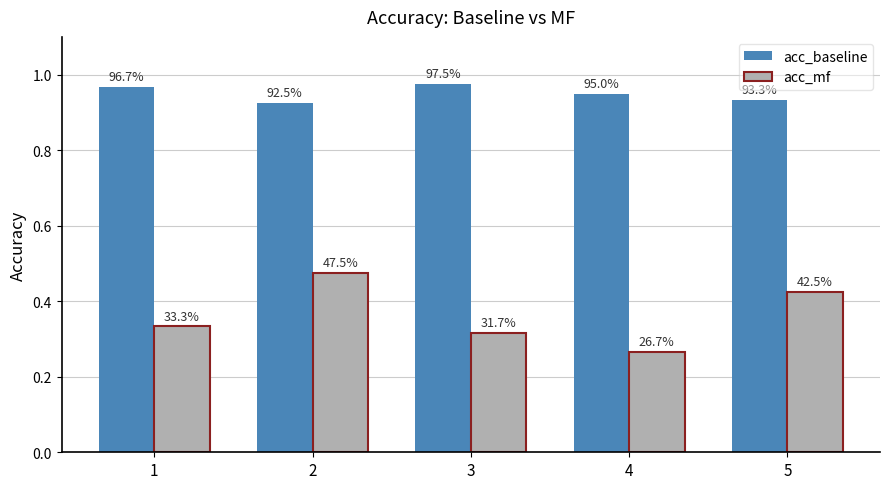

What is the difference between the highest and lowest values at 2?

0.5